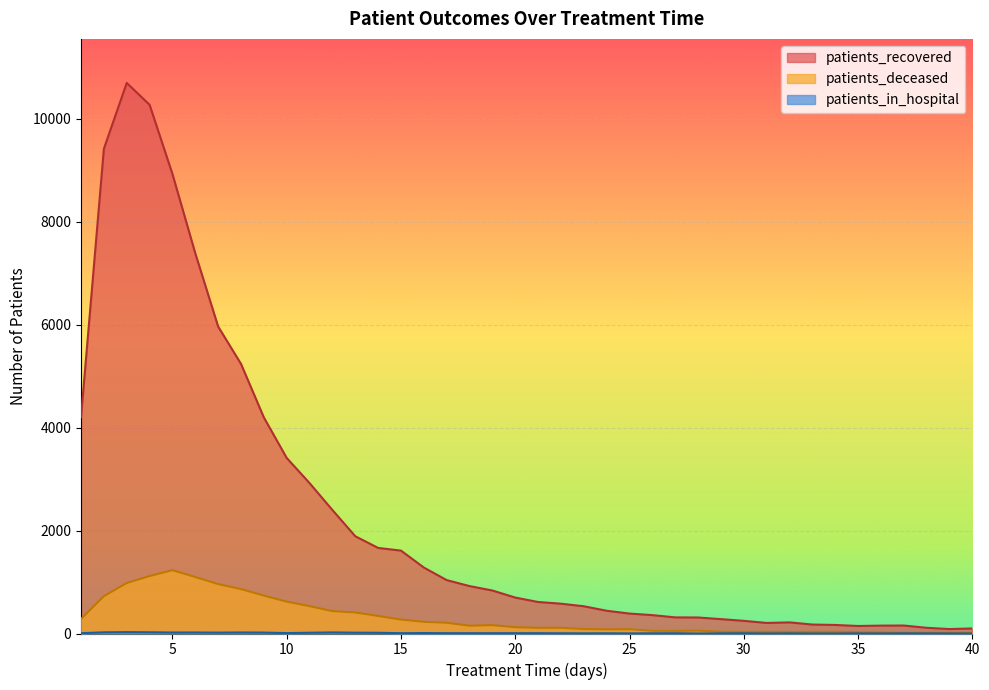

Reading right to left, what are all the values shown in this chart?

patients_recovered: 98	86	111	155	153	146	166	174	216	205	246	279	311	313	357	387	442	529	579	612	698	835	921	1037	1281	1610	1662	1889	2398	2921	3409	4196	5236	5961	7383	8925	10269	10693	9415	4203
patients_deceased: 14	15	15	14	20	25	33	33	31	32	34	34	56	50	52	83	81	87	111	110	122	162	152	209	227	271	341	409	434	532	619	736	863	960	1097	1230	1116	981	725	283
patients_in_hospital: 0	1	2	3	1	2	1	1	3	1	5	3	0	5	4	2	4	3	4	6	6	6	6	6	9	6	14	16	21	15	8	18	20	17	20	19	24	27	23	6